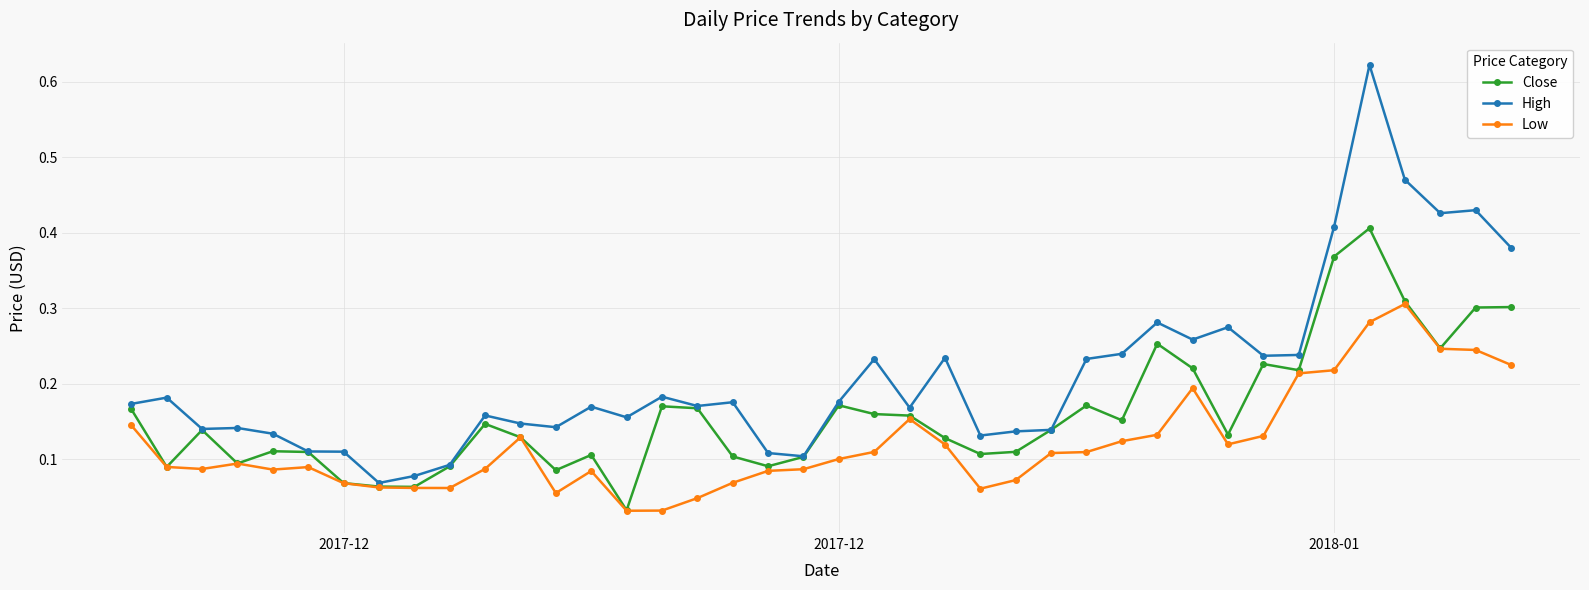

How many distinct data groups are displayed?

3